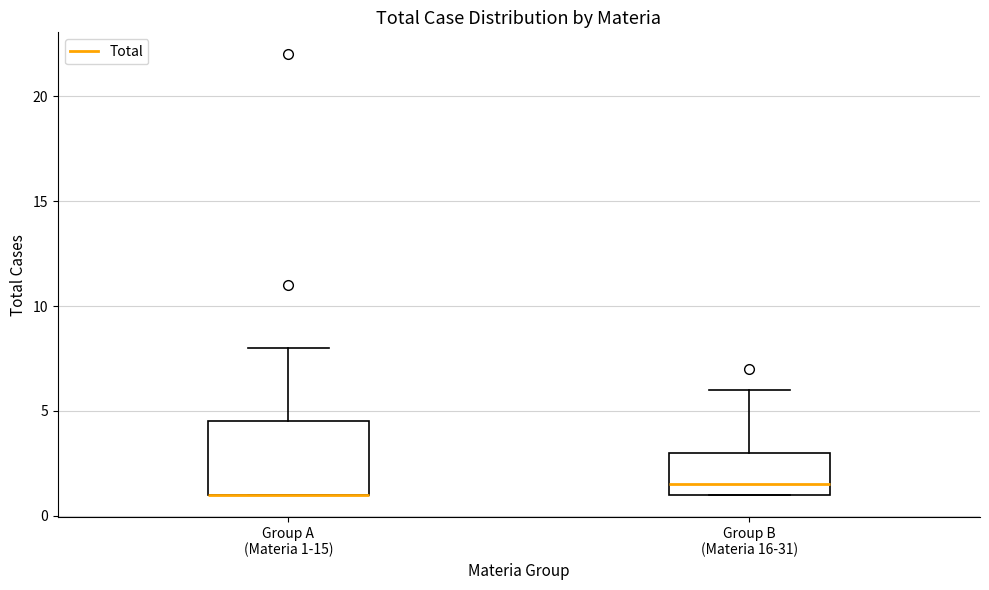

Where does the median line of the box for Group B (Materia 16-31) sit on the y-axis? The values are not printed on the chart, so give them approximately, as read against the axis.

1.5